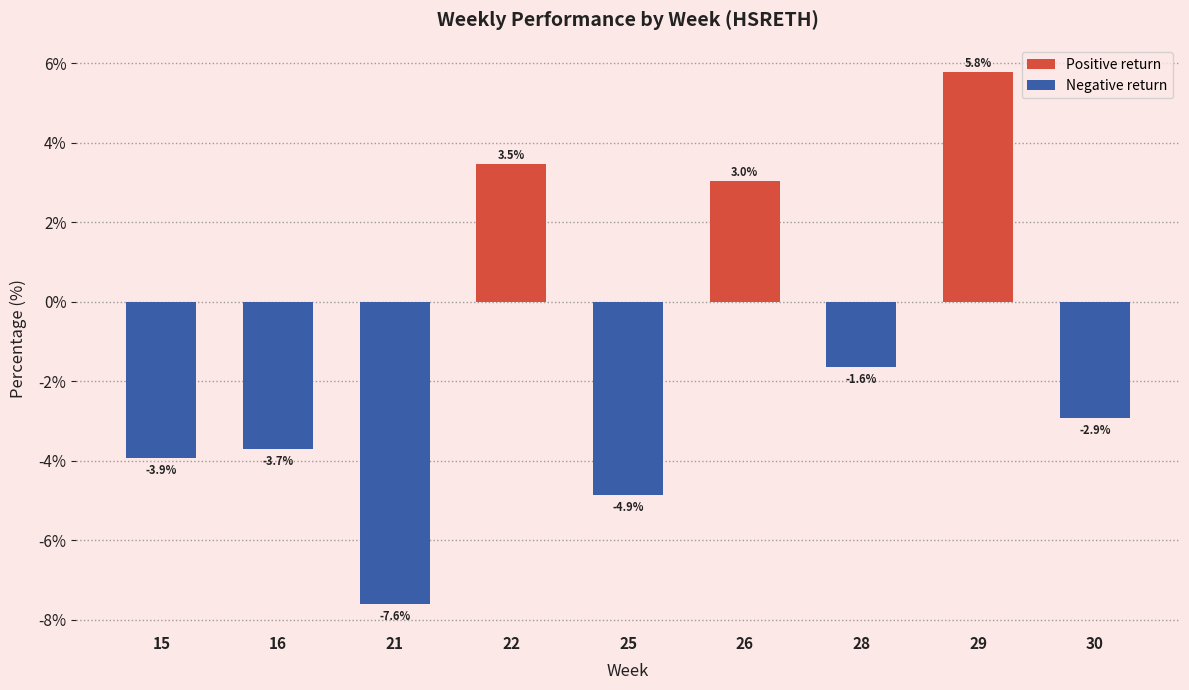

What value does the data have at 25?

-4.9